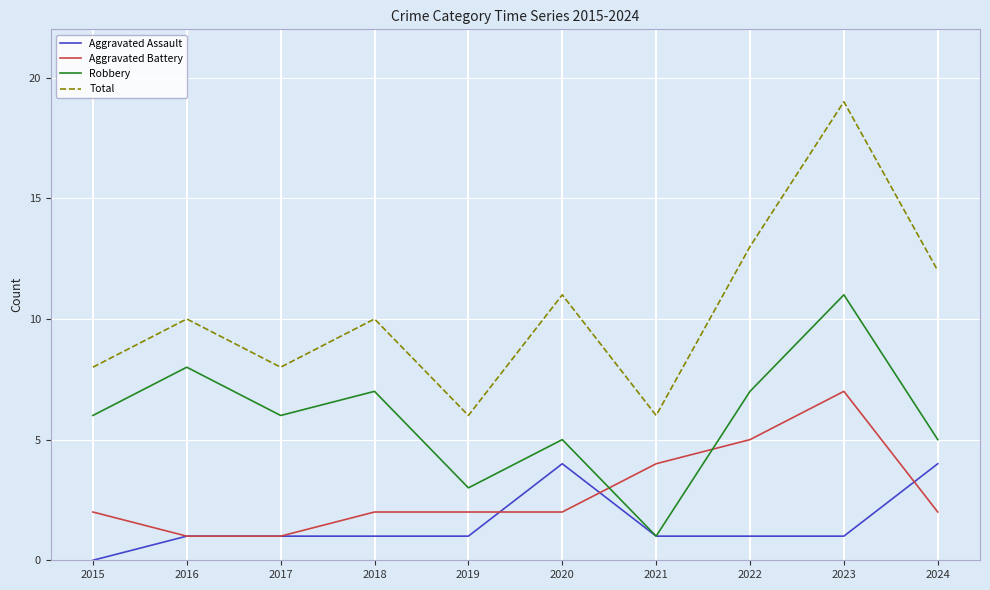

The value of Aggravated Battery at 2022 is 7. True or false?

False